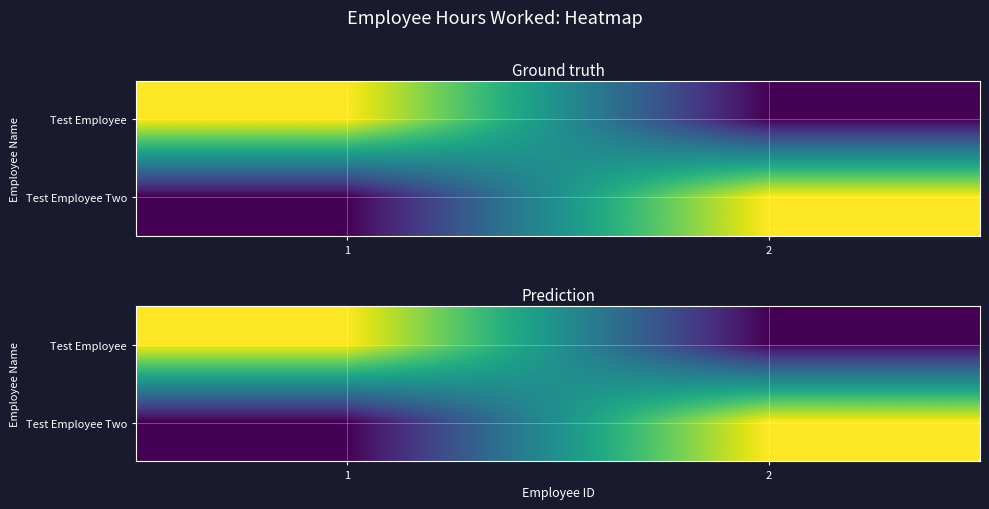

How many values in Test Employee are above zero?

1